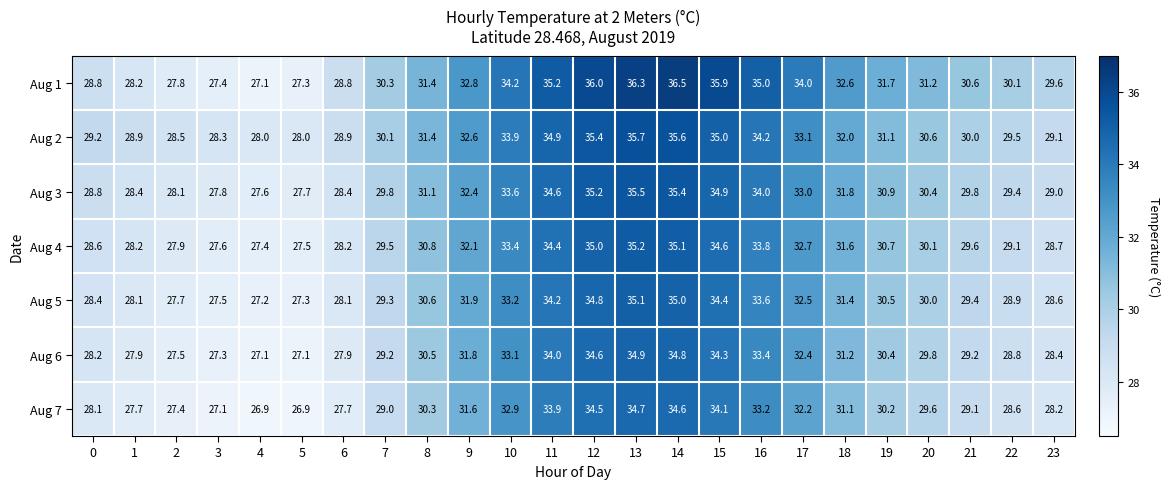

What is the difference between the Aug 1 values at 0 and 13?

7.5